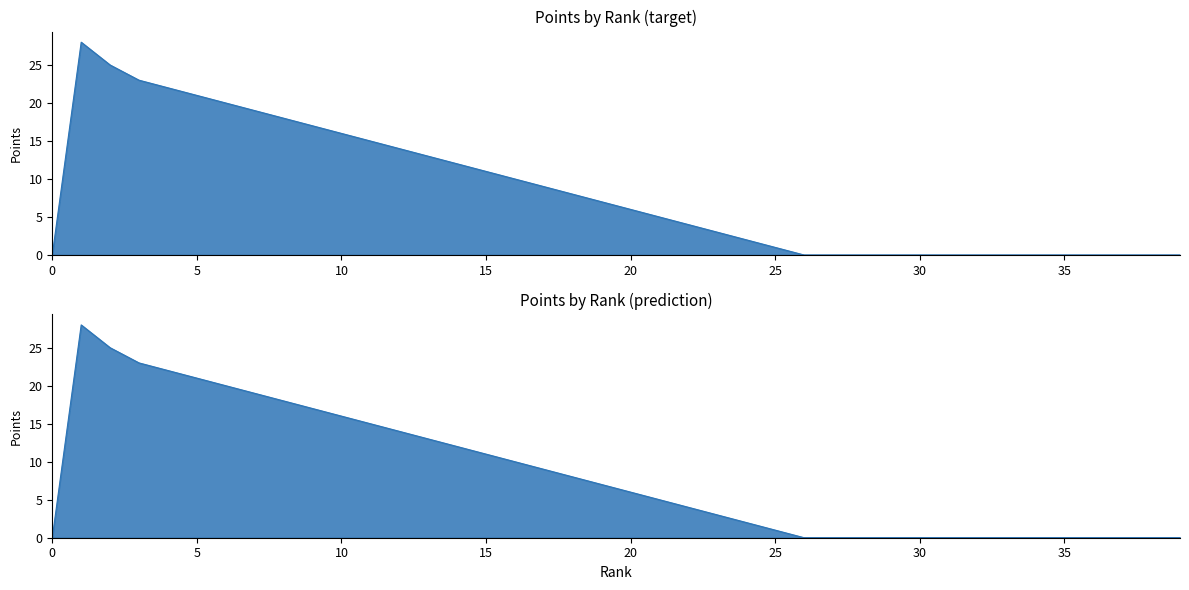

What is the sum of all values?

329